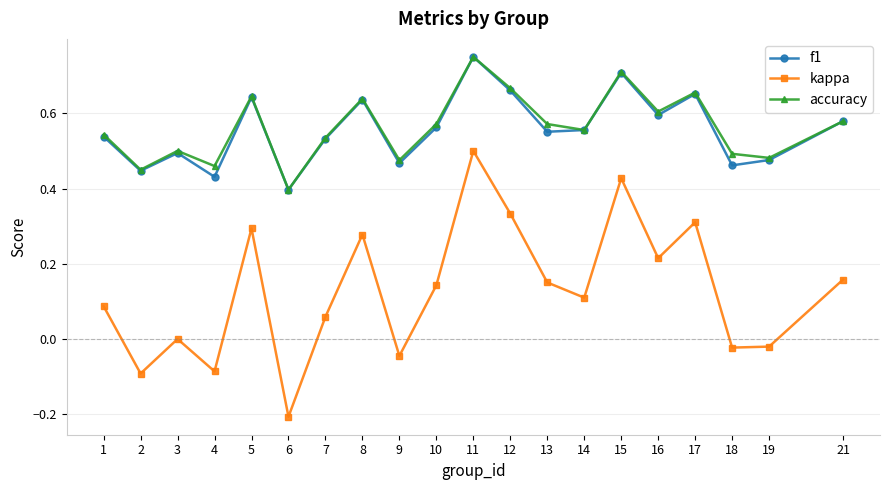

At which label does f1 reach its peak?

11